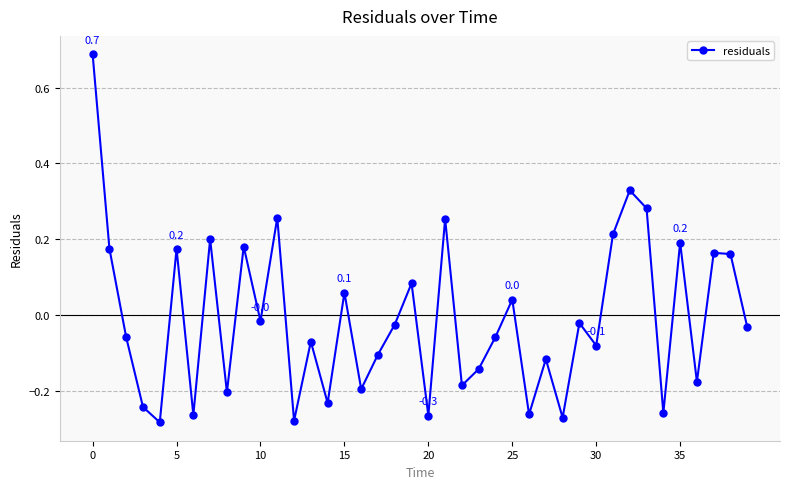

True or false: there are more than 0 points higher than both neighbors.

True